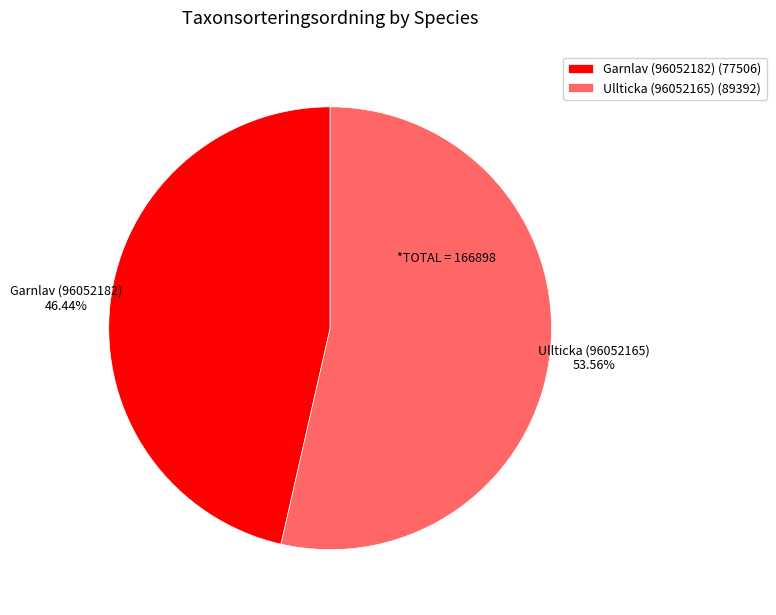

Rank the categories by value from highest to lowest.

Ullticka (96052165), Garnlav (96052182)